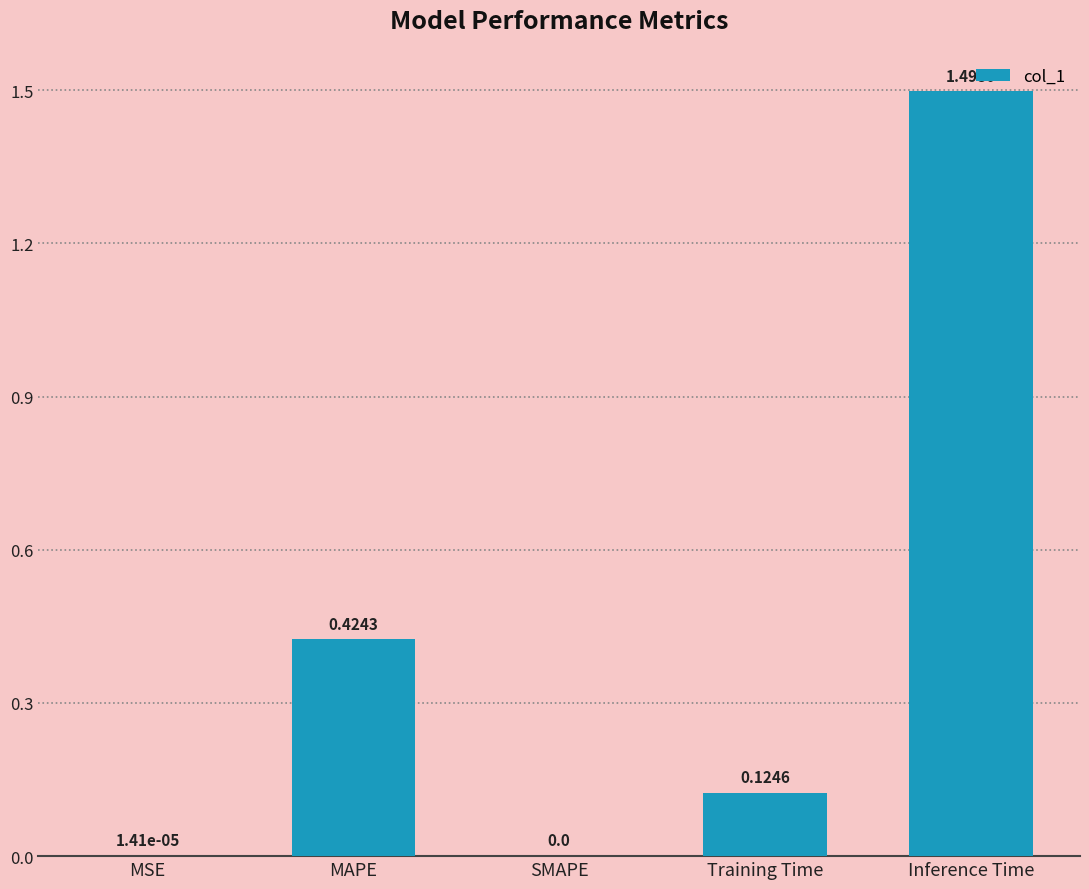

At which category does the chart reach its peak across all series?

Inference Time